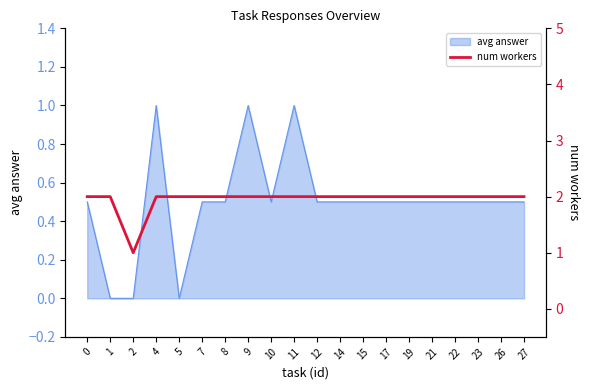

At which label is the value closest to 1?

2